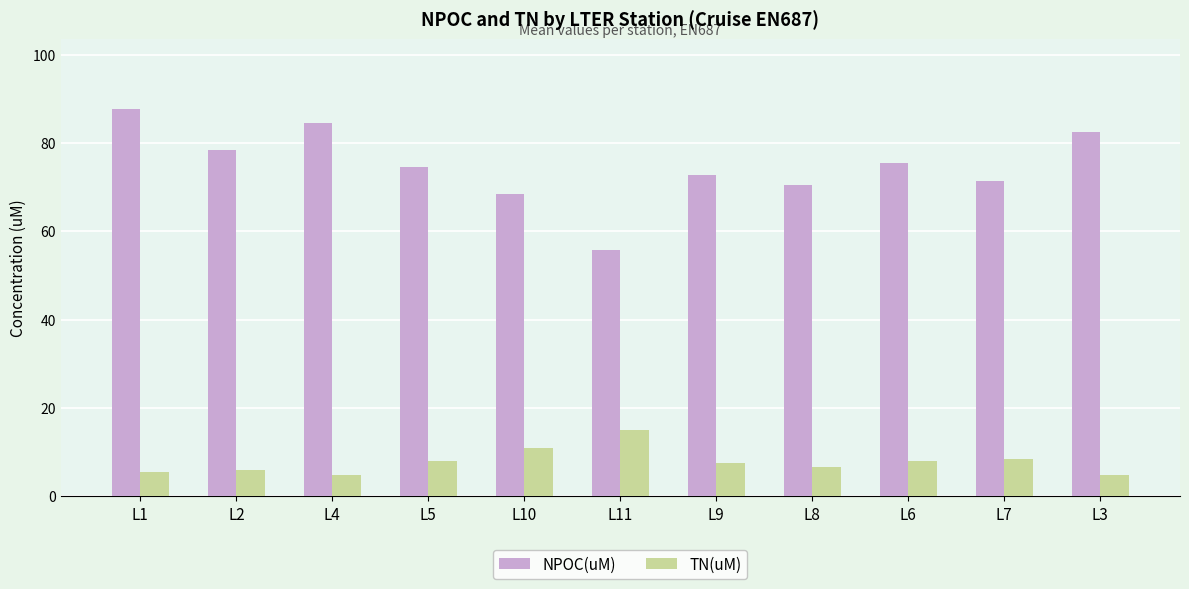

The value of TN(uM) at L11 is 15.1. True or false?

True